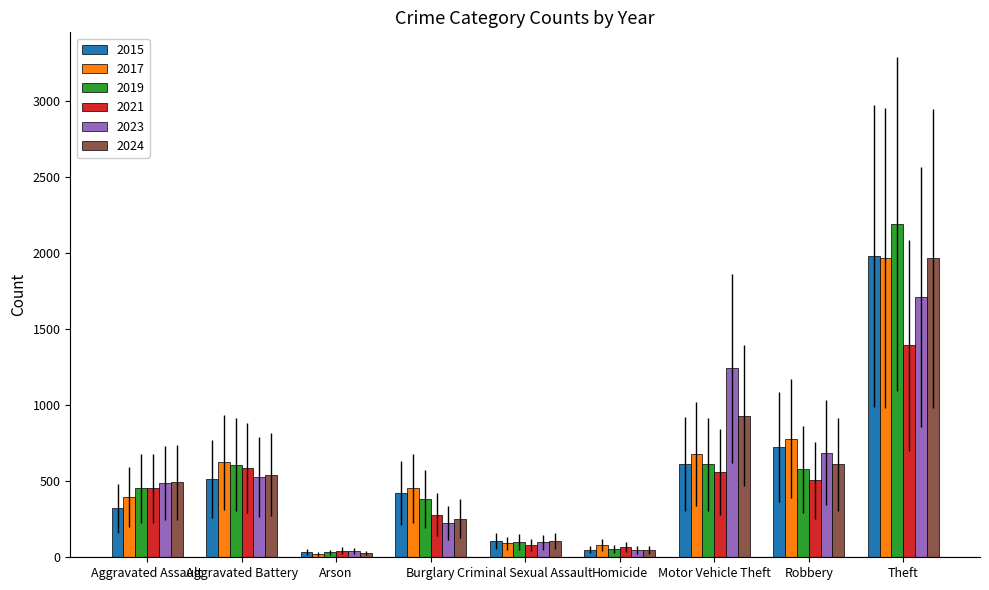

What is the sum of the 2024 values at Burglary and Aggravated Assault?

746